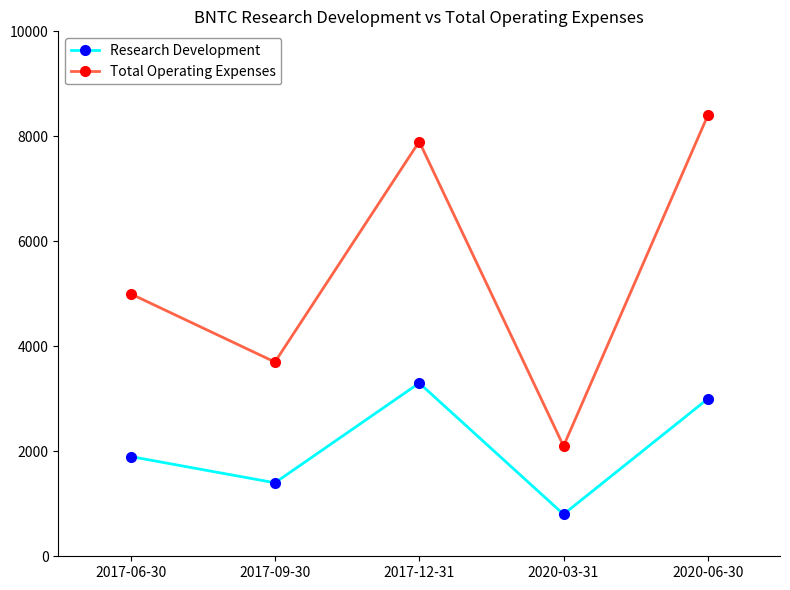

Which series changed the most between 2017-06-30 and 2017-09-30?

Total Operating Expenses